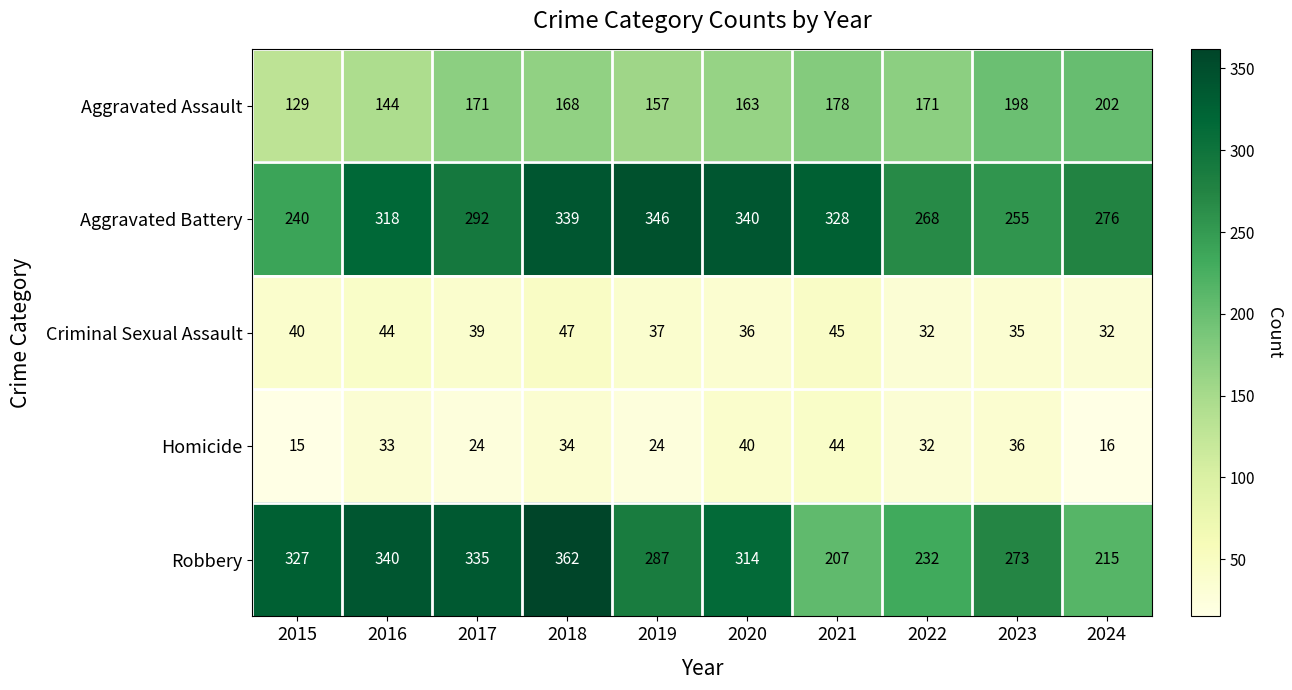

What is the spread (max minus min) of values at 2022?

236